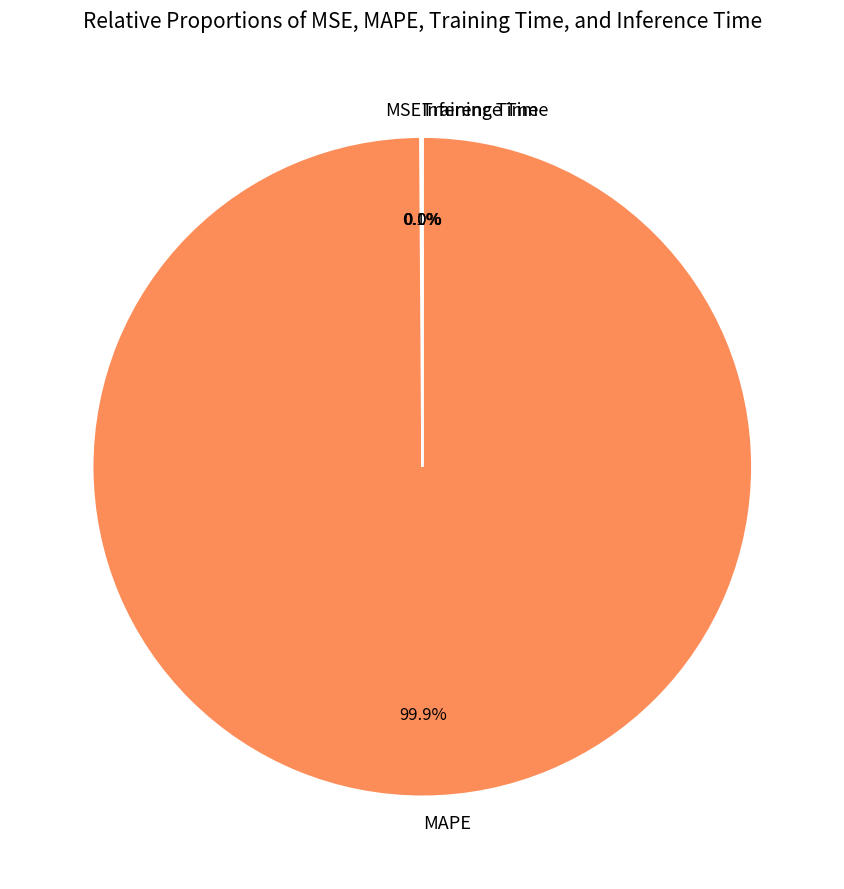

To the nearest percent, what is the difference between the largest and smallest slice percentages?

100%